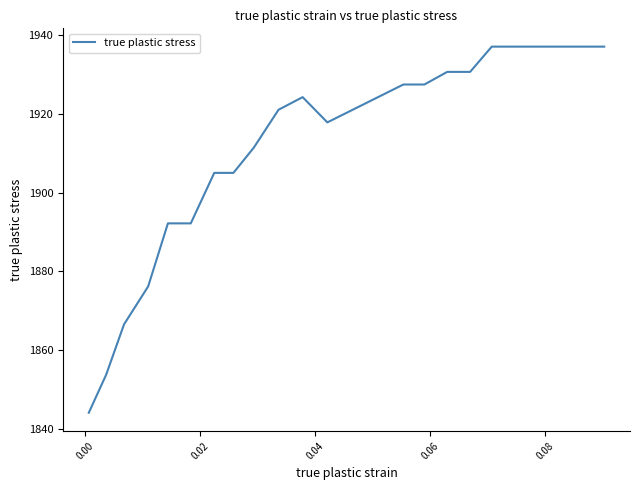

What is the smallest value displayed?

1844.0